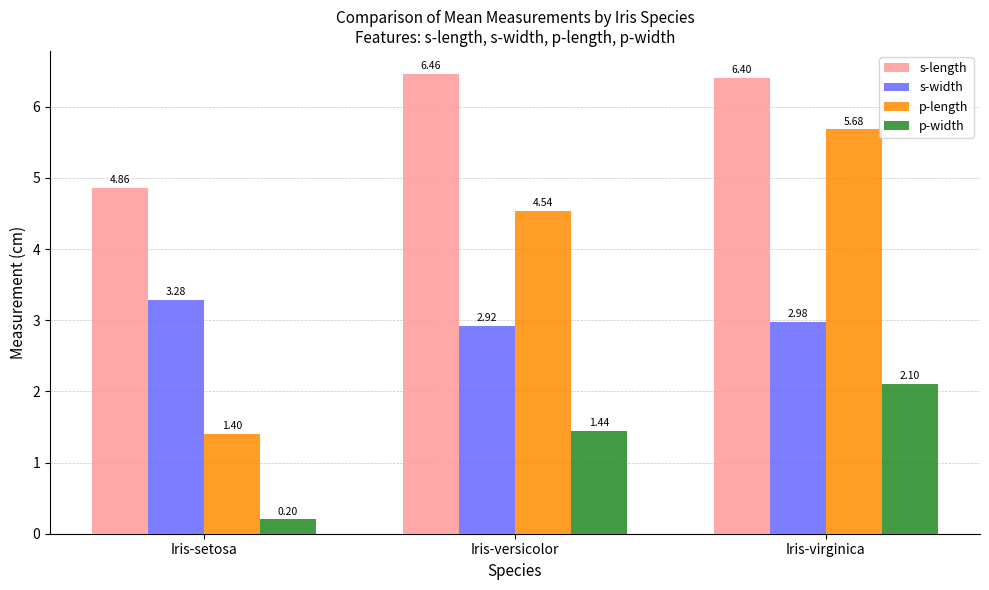

The value of p-width at Iris-versicolor is 0.6. True or false?

False